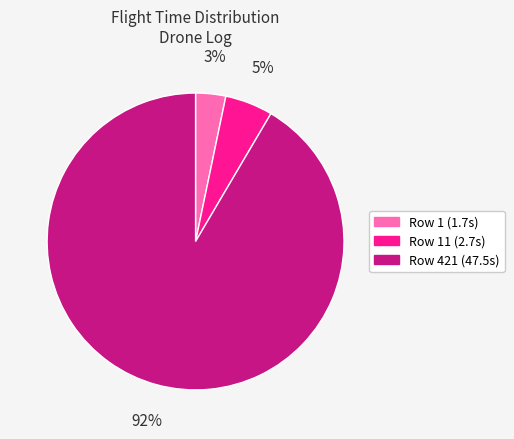

Does any single category account for the majority?

Yes